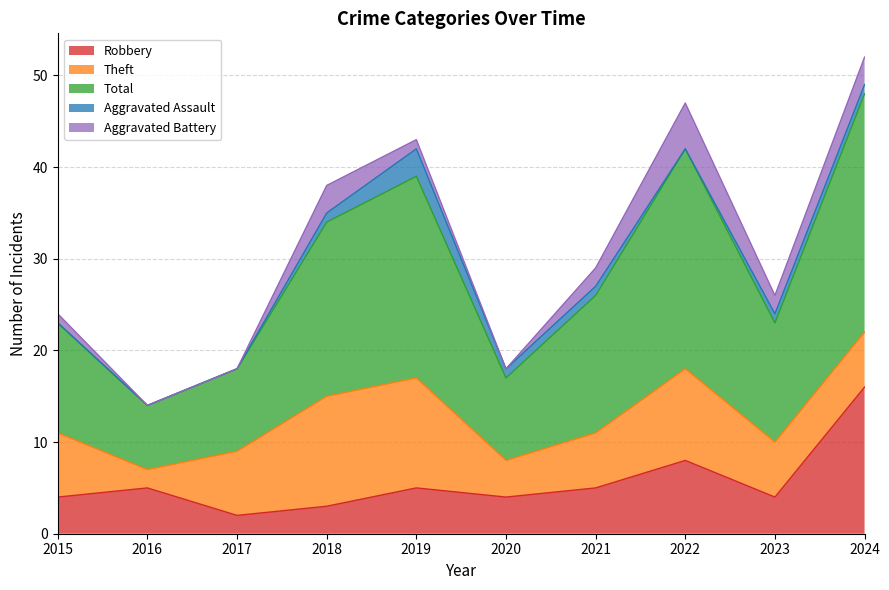

The value of Robbery at 2018 is 3. True or false?

True